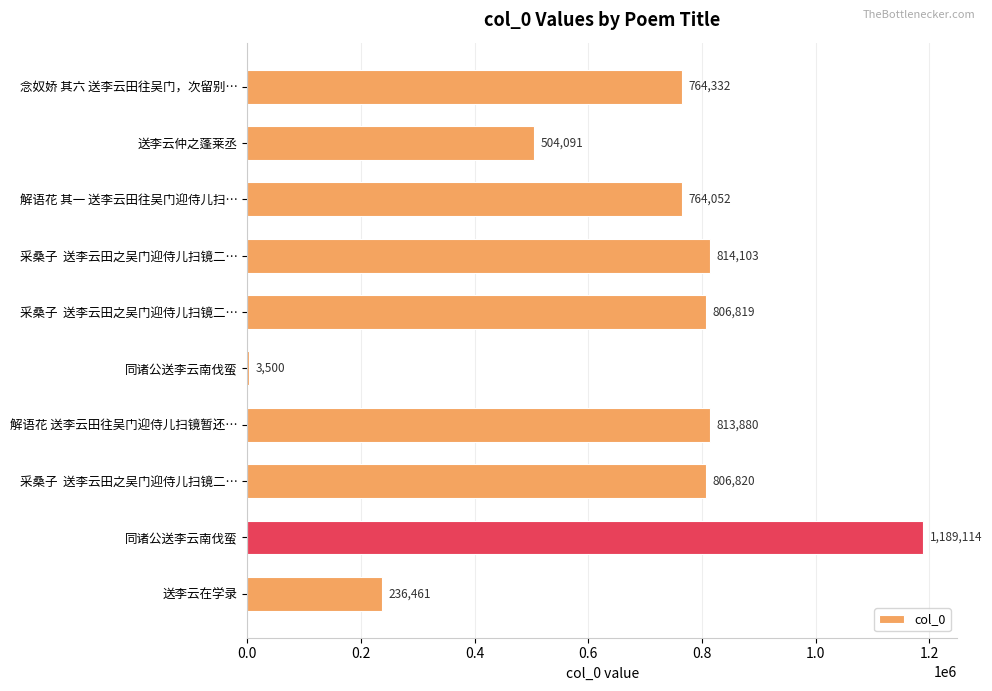

What is the average value?

670317